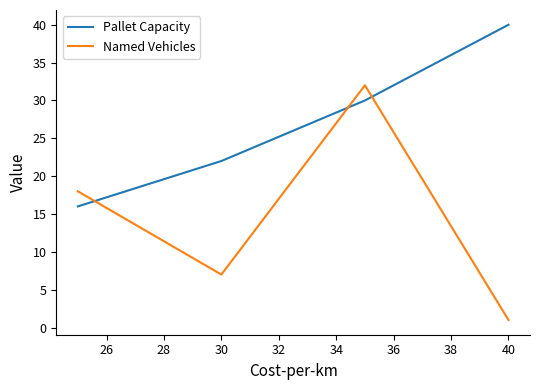

Reading left to right, what are all the values shown in this chart?

Pallet Capacity: 16	22	30	40
Named Vehicles: 18	7	32	1